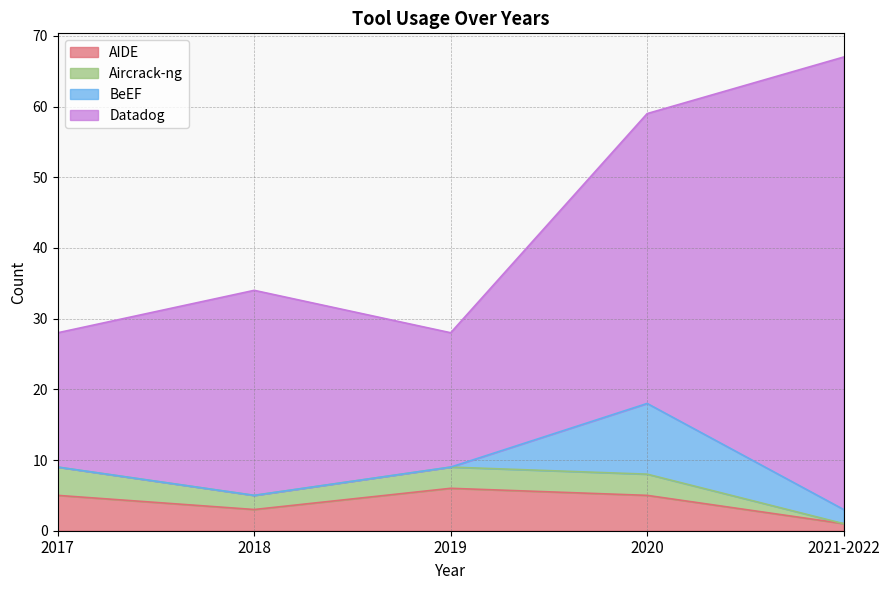

Which category has the lowest value across all series?

2021-2022